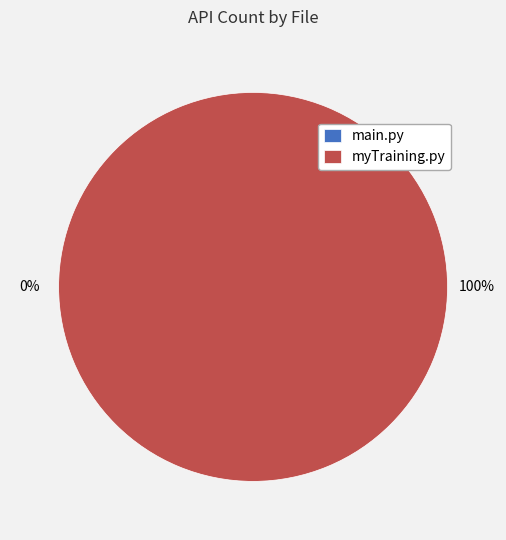

Is there any slice that represents more than half of the pie?

Yes